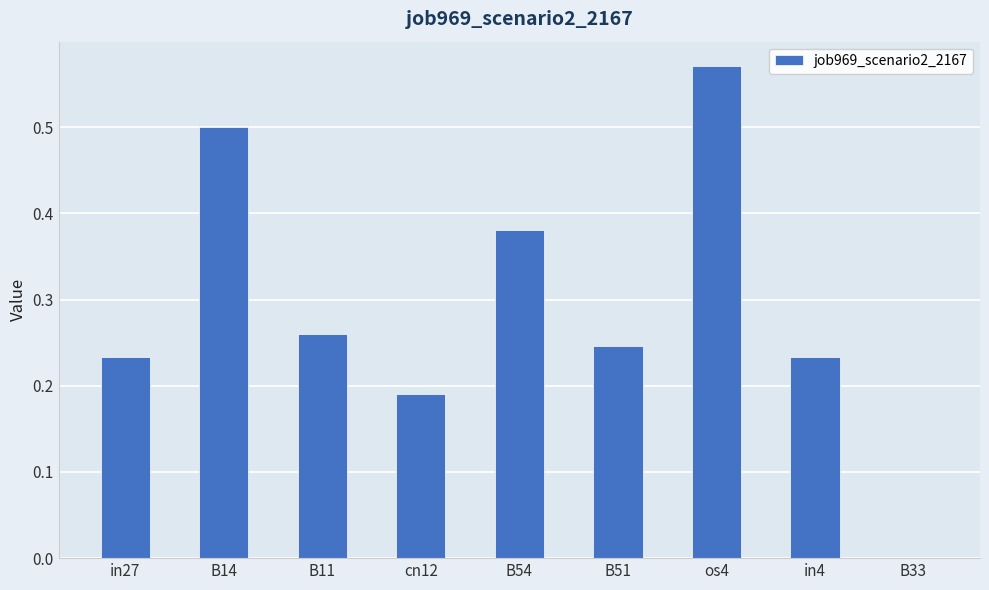

Which category has the highest value across all series?

os4